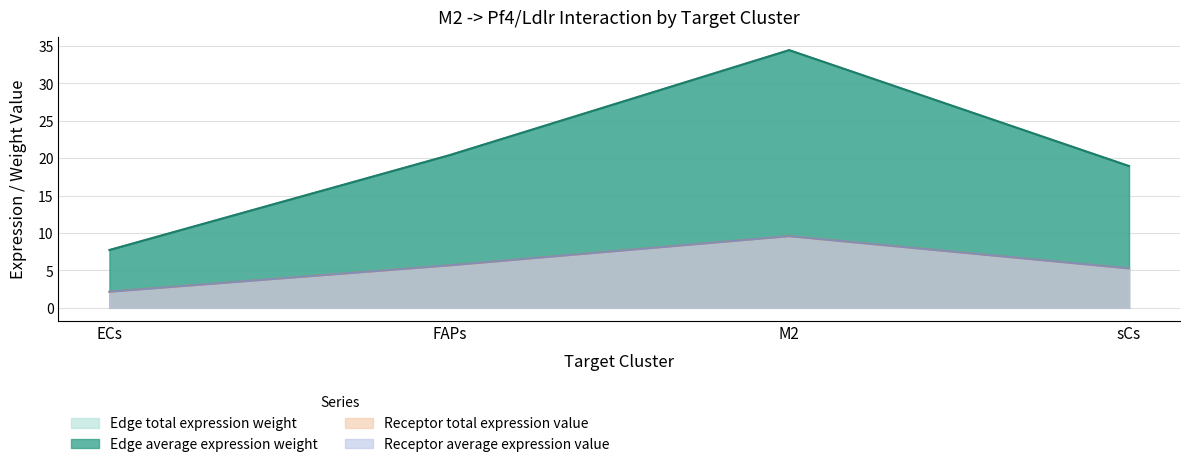

What is the maximum value for Receptor total expression value?

34.4